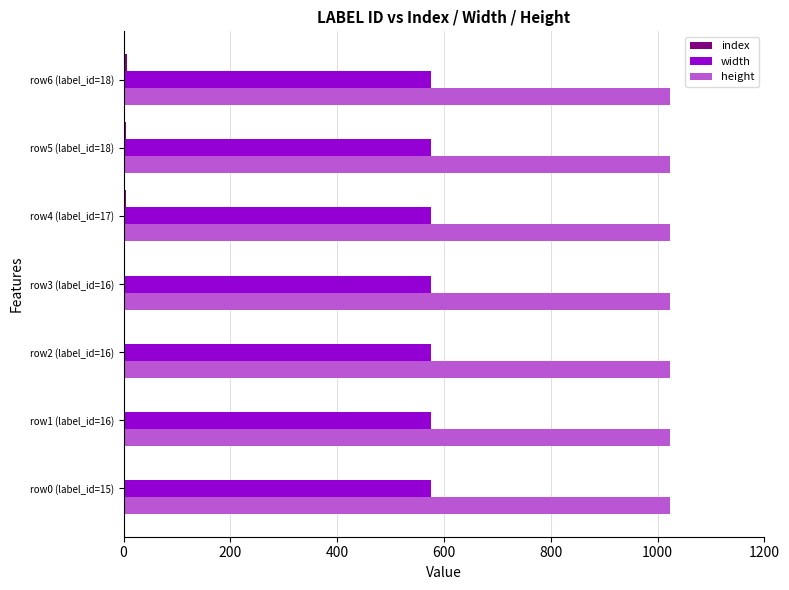

The value of height at row2 (label_id=16) is 1024. True or false?

True